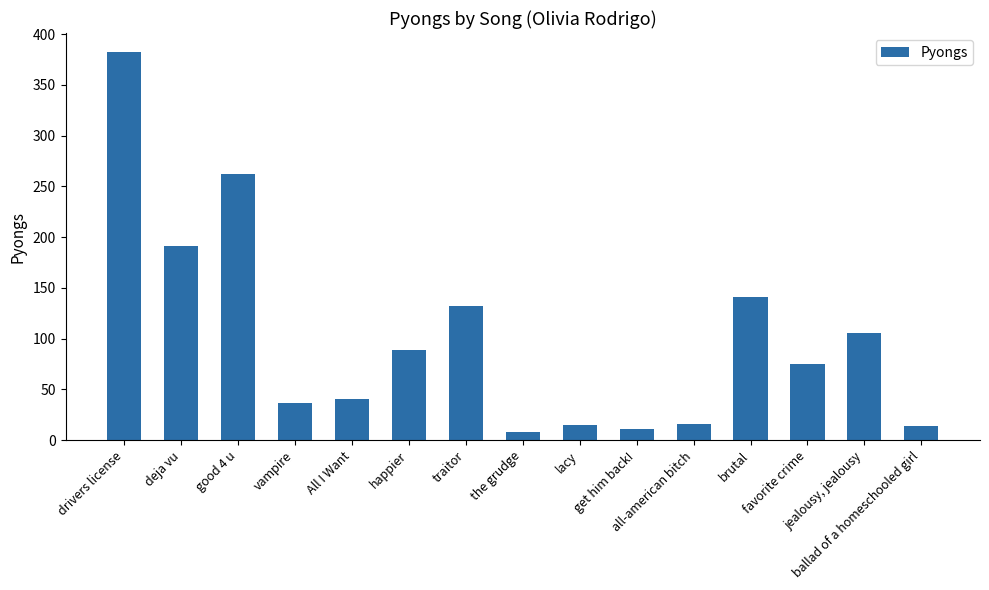

What is the sum of all values?

1519